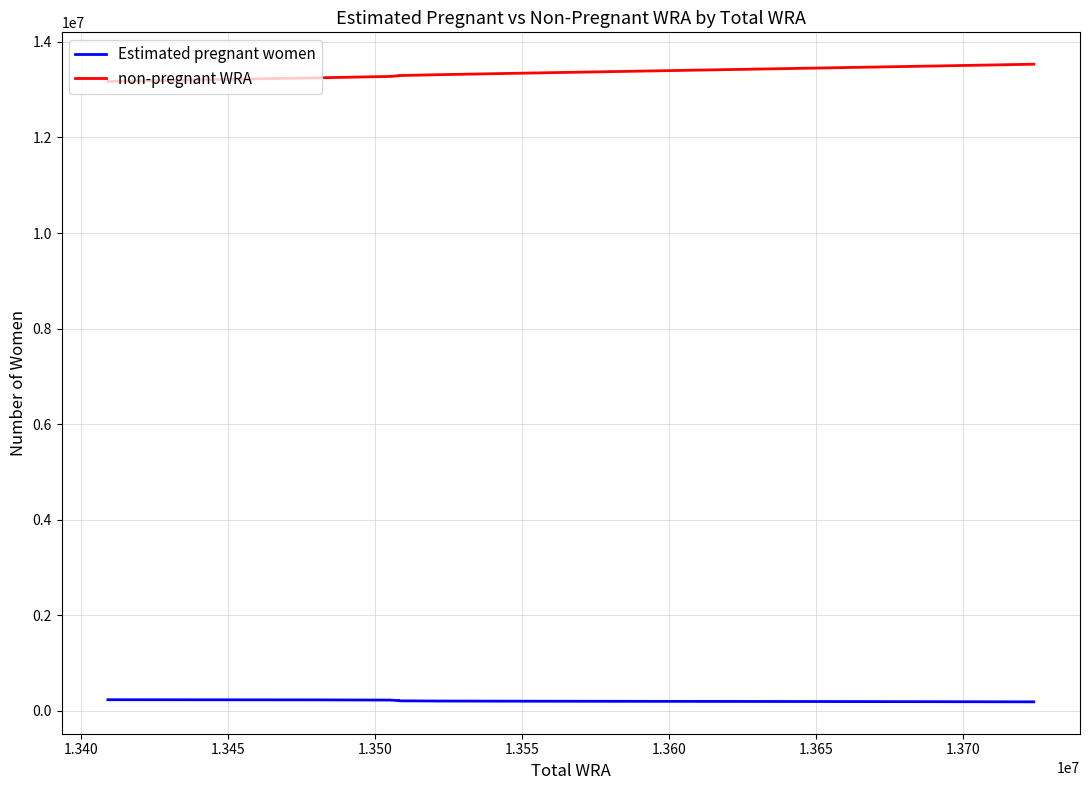

True or false: Estimated pregnant women has more than 0 points higher than both neighbors.

False